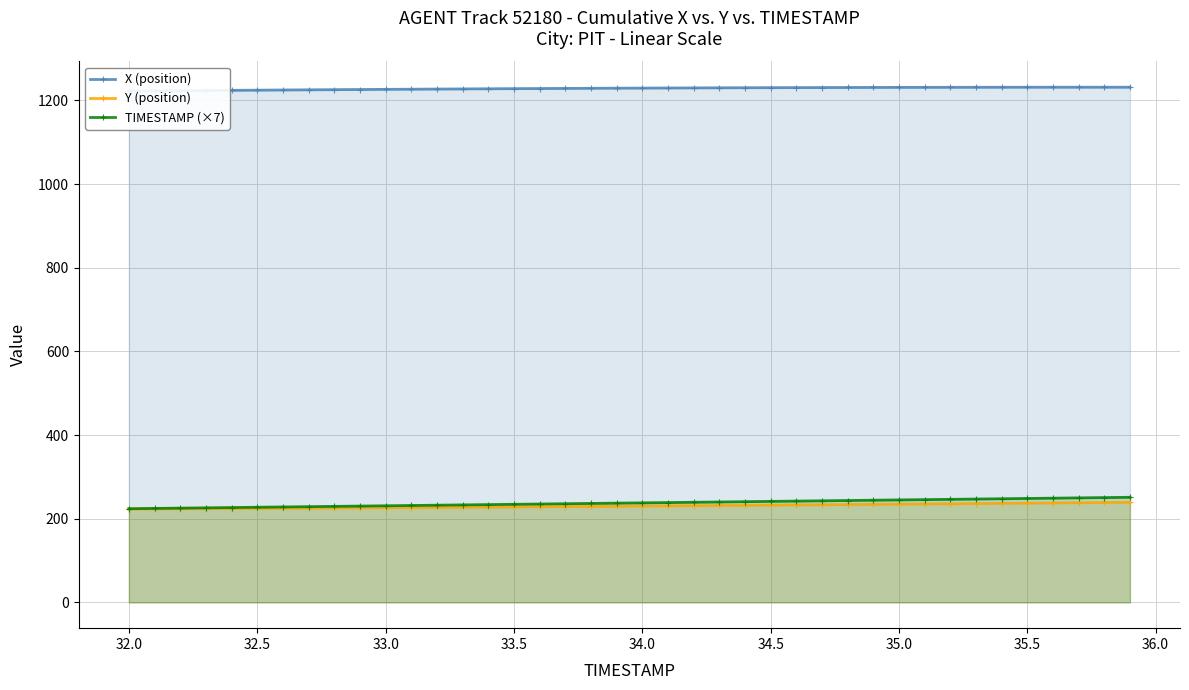

How many values in the TIMESTAMP (×7) series are below 238?

20